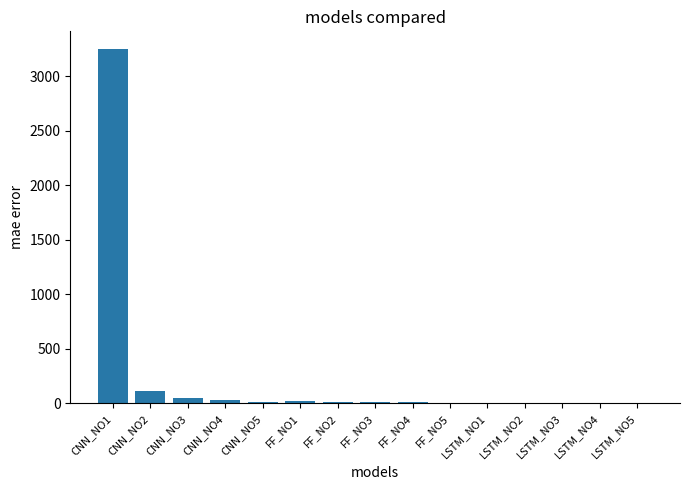

What is the sum of all values?

3541